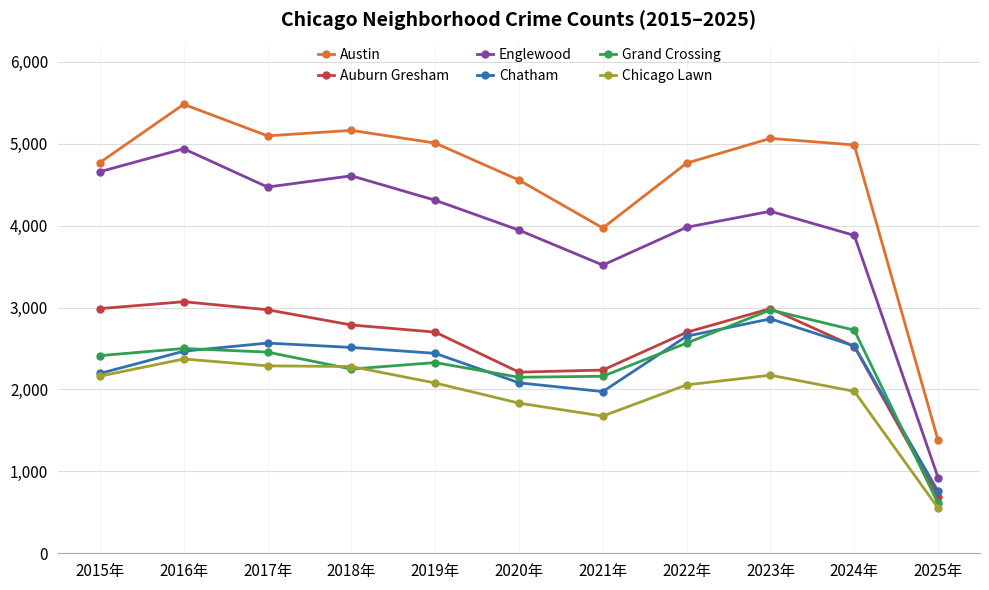

What is the total value across all series at 2020年?

16775